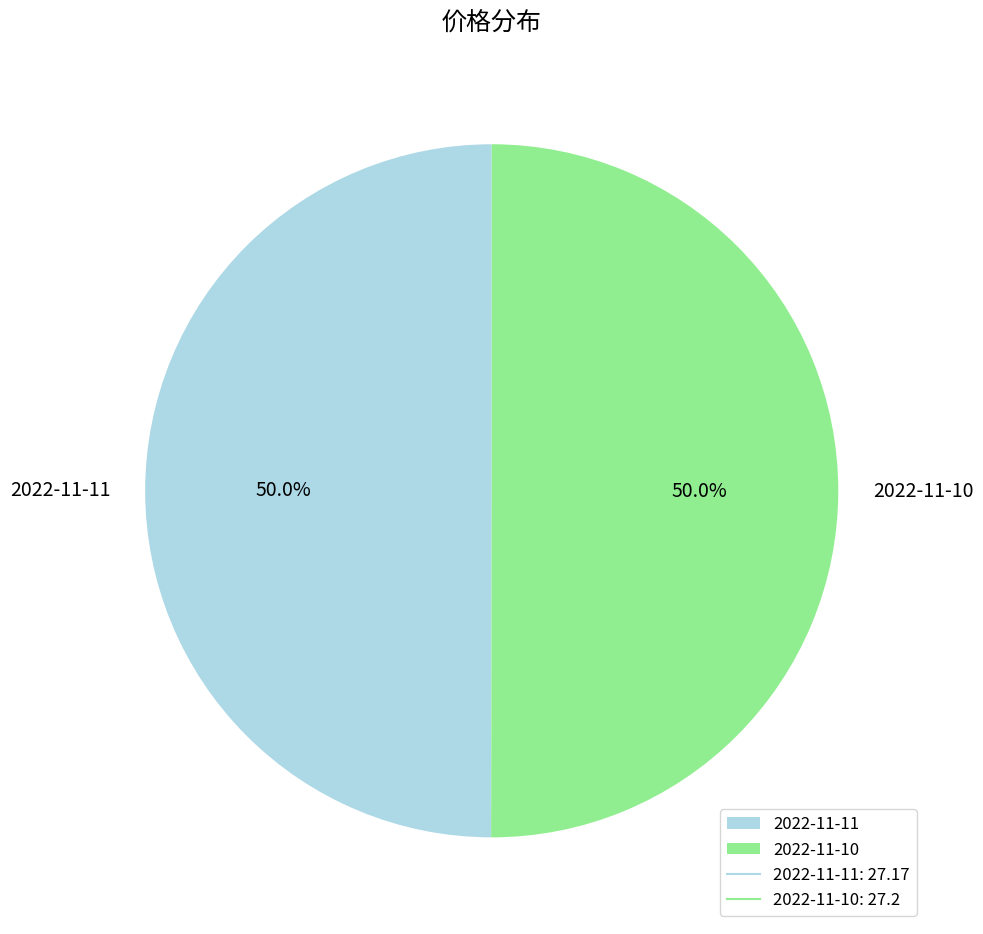

Approximately how many times larger is the value at 2022-11-11 compared to 2022-11-10?

1.0